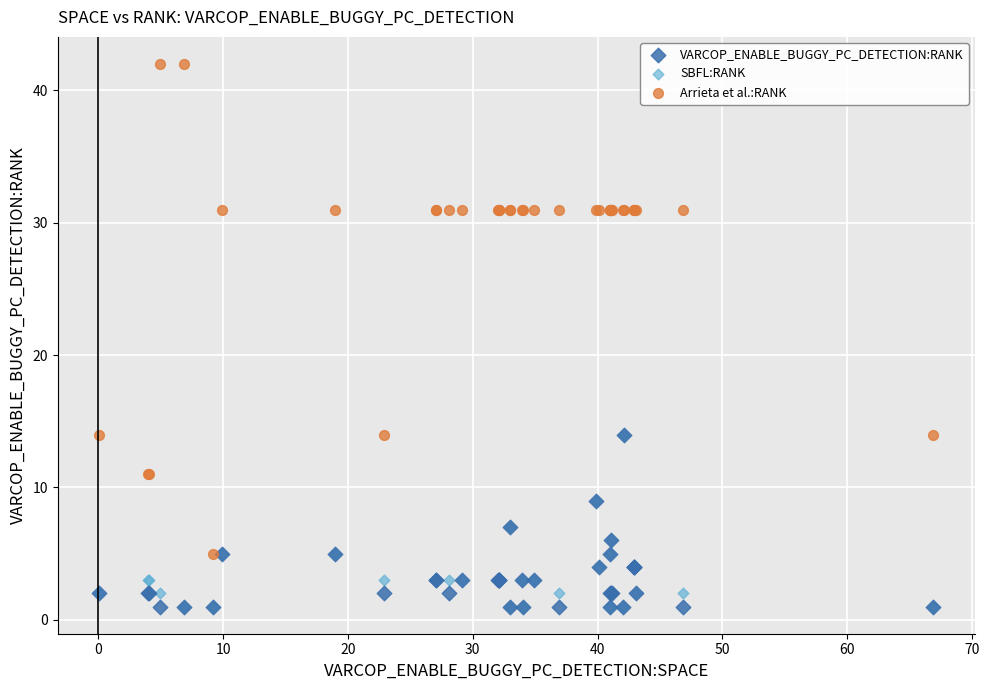

What are all the series names shown in the legend?

VARCOP_ENABLE_BUGGY_PC_DETECTION:RANK, SBFL:RANK, Arrieta et al.:RANK